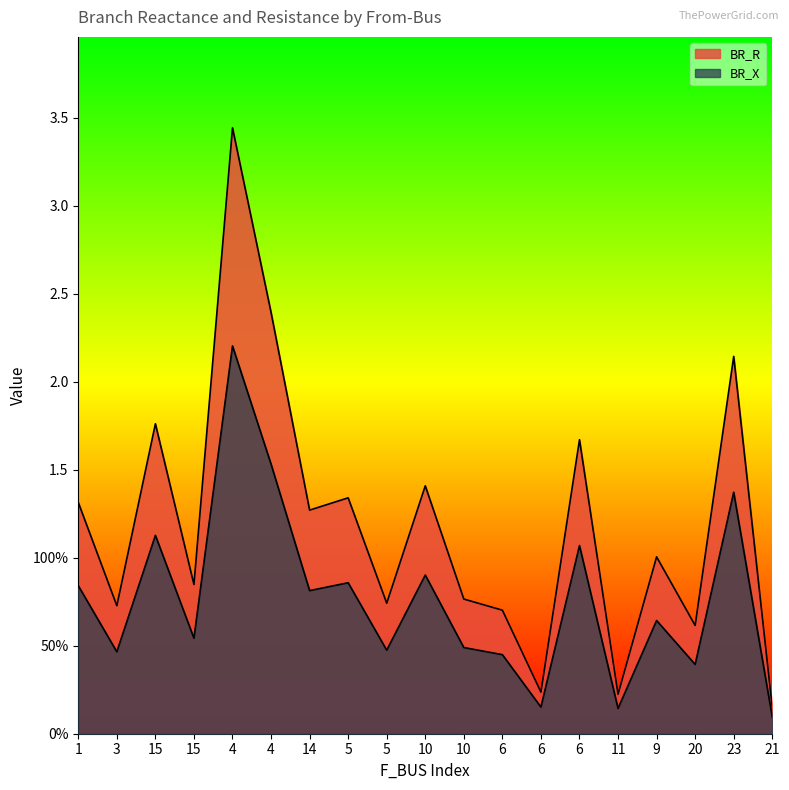

Is the value of BR_R at 15 greater than the value of BR_X at 9?

Yes